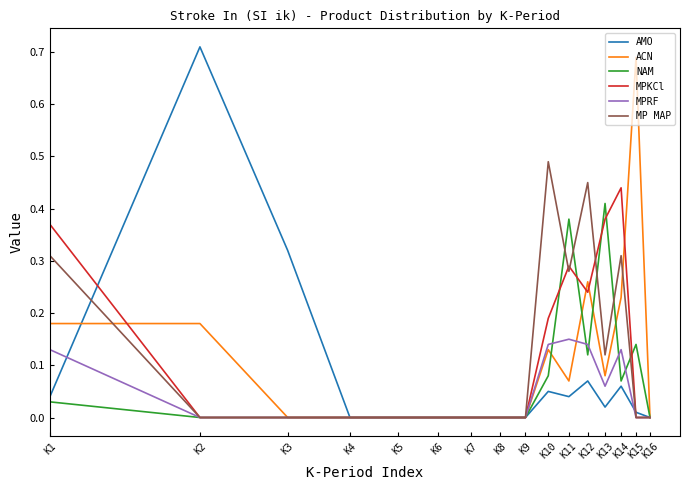

What are all the series names shown in the legend?

AMO, ACN, NAM, MPKCl, MPRF, MP MAP